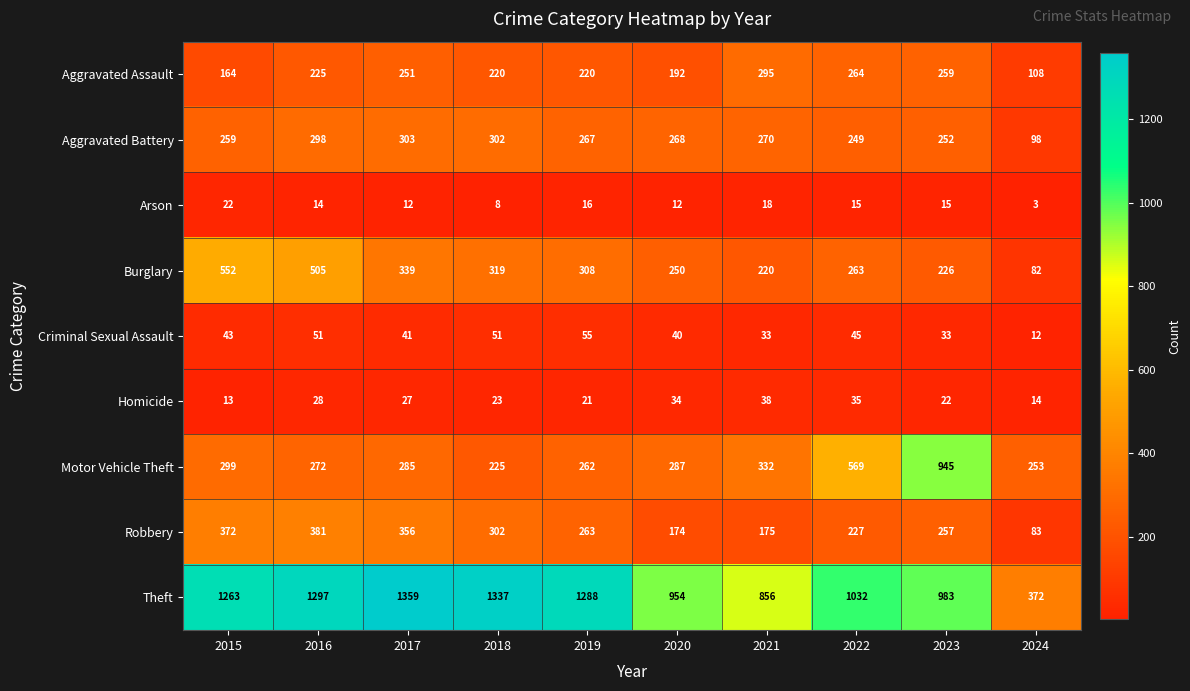

The value of Aggravated Battery at 2016 is 203. True or false?

False